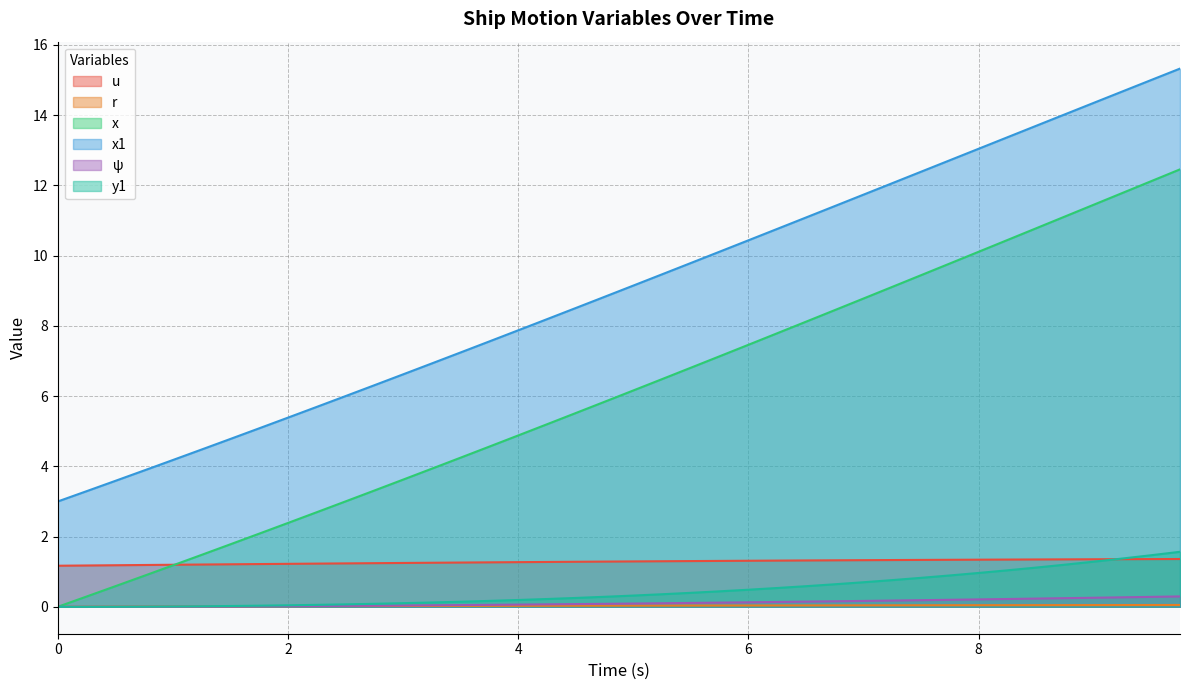

What are all the series names shown in the legend?

u, r, x, x1, ψ, y1